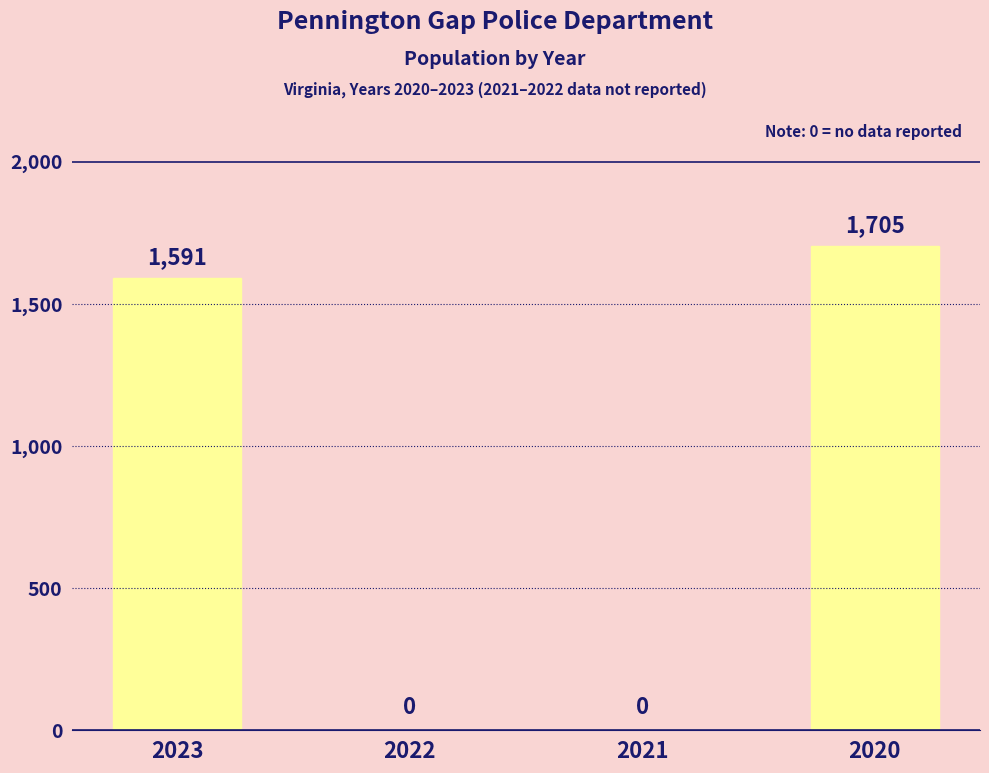

What is the average value?

824